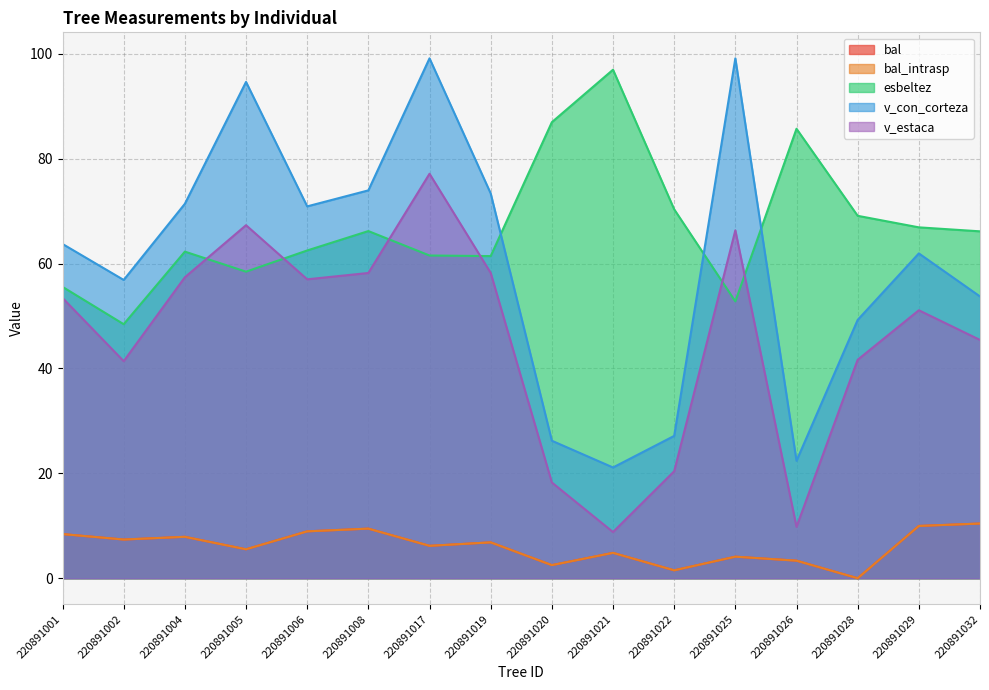

Which category has the highest value in the v_estaca series?

220891017